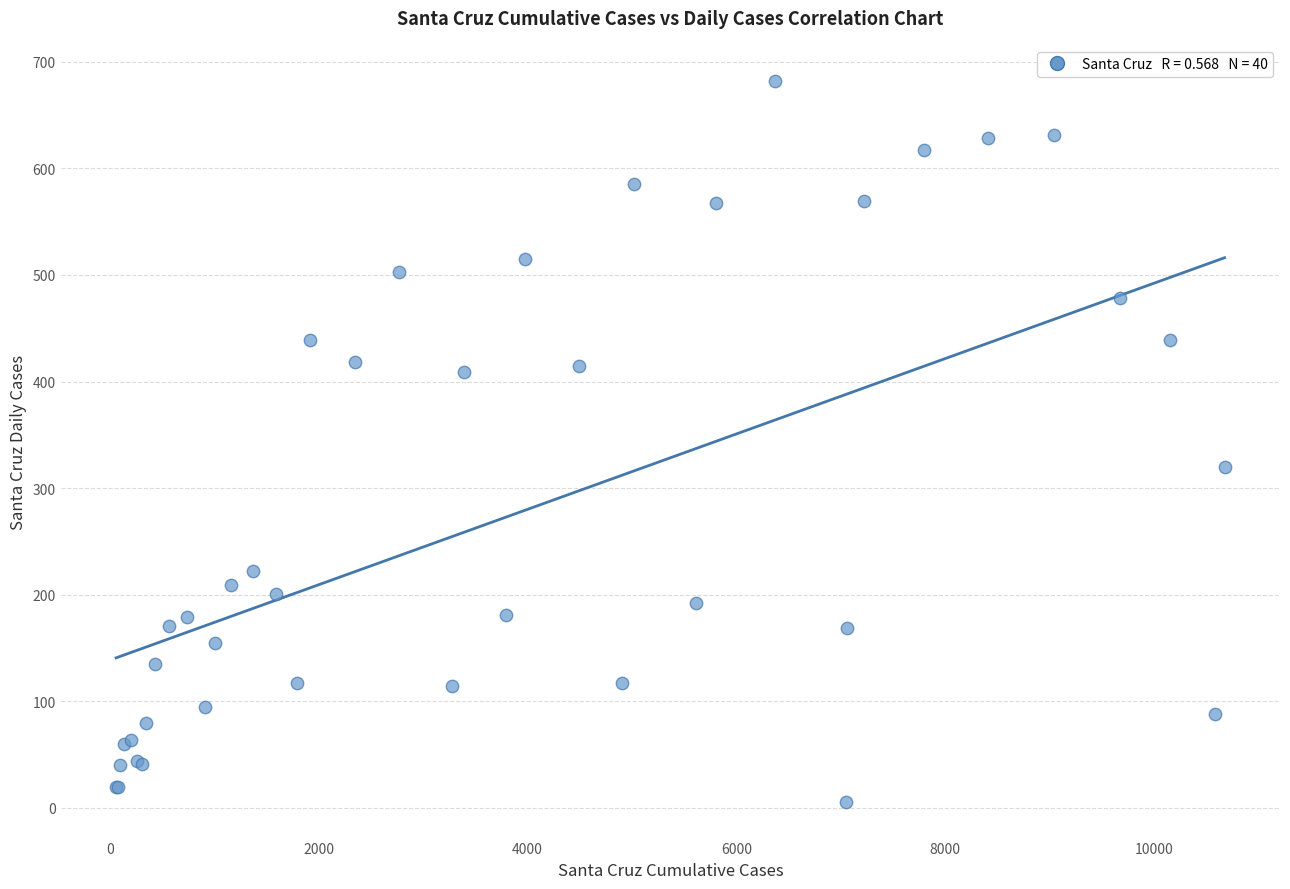

What Y value in the scatter plot is closest to 344?

320